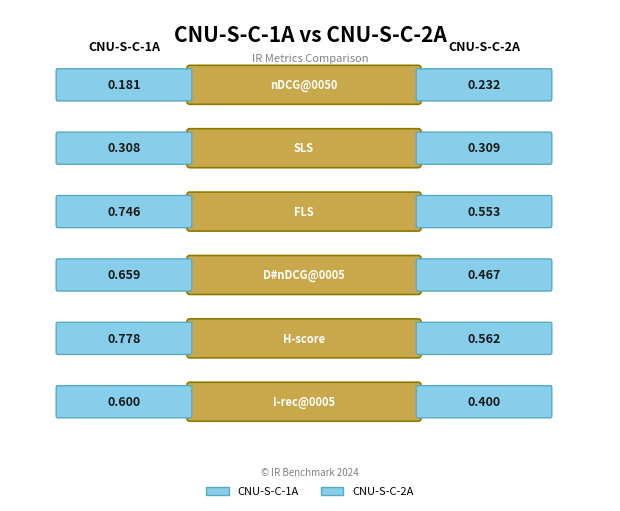

The FLS series shows 0.4 at CNU-S-C-2A. True or false?

False